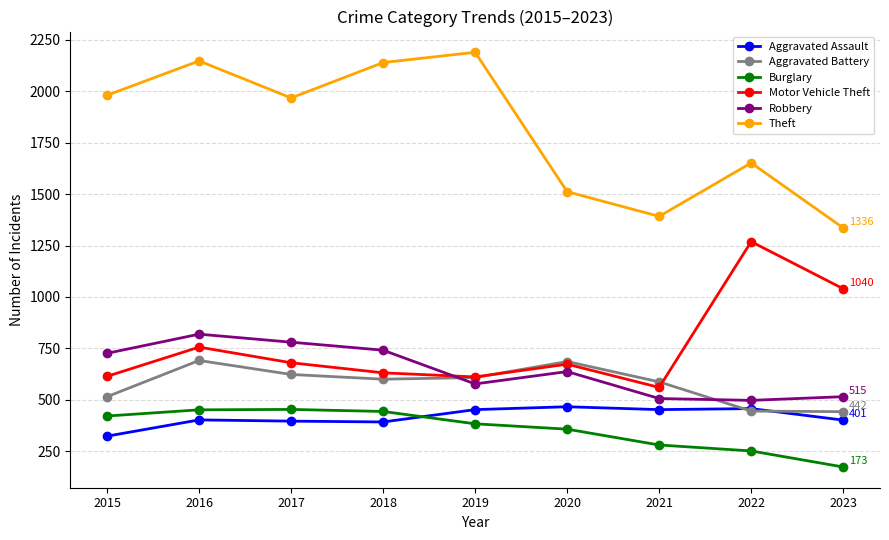

Where is the first local maximum for Aggravated Battery?

2016